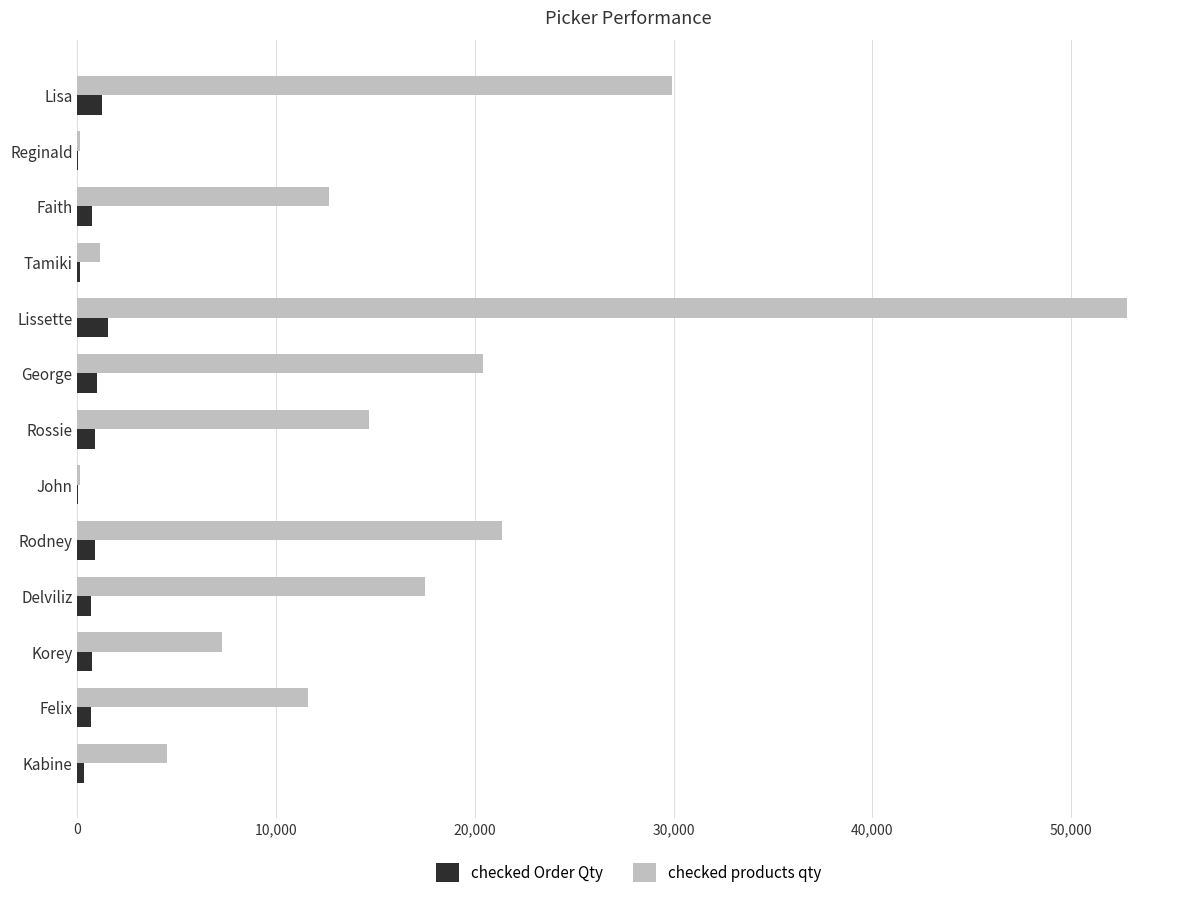

The value of checked products qty at Felix is 11605. True or false?

True